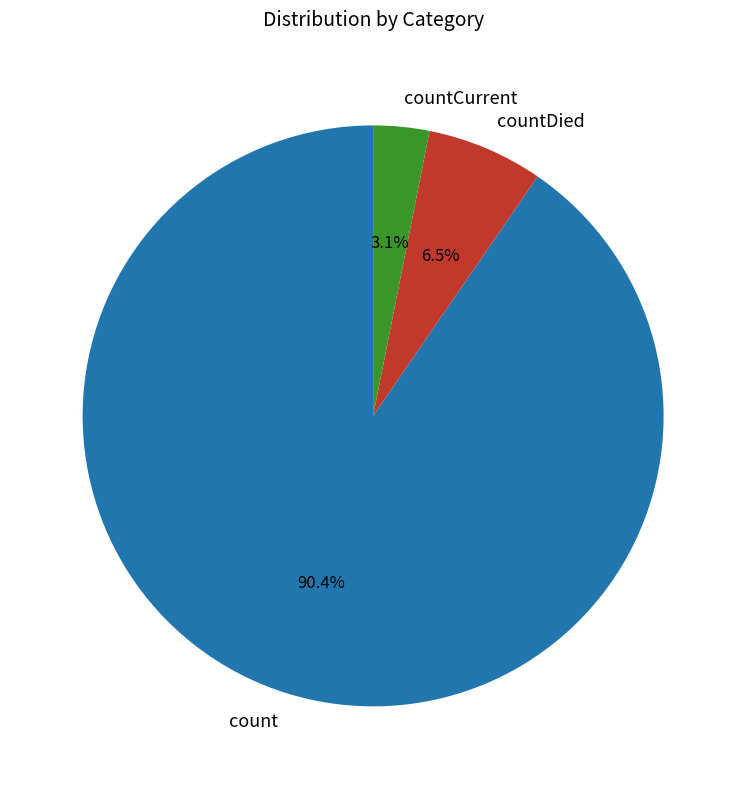

What is the ratio of the value at countCurrent to the value at countDied?

0.5